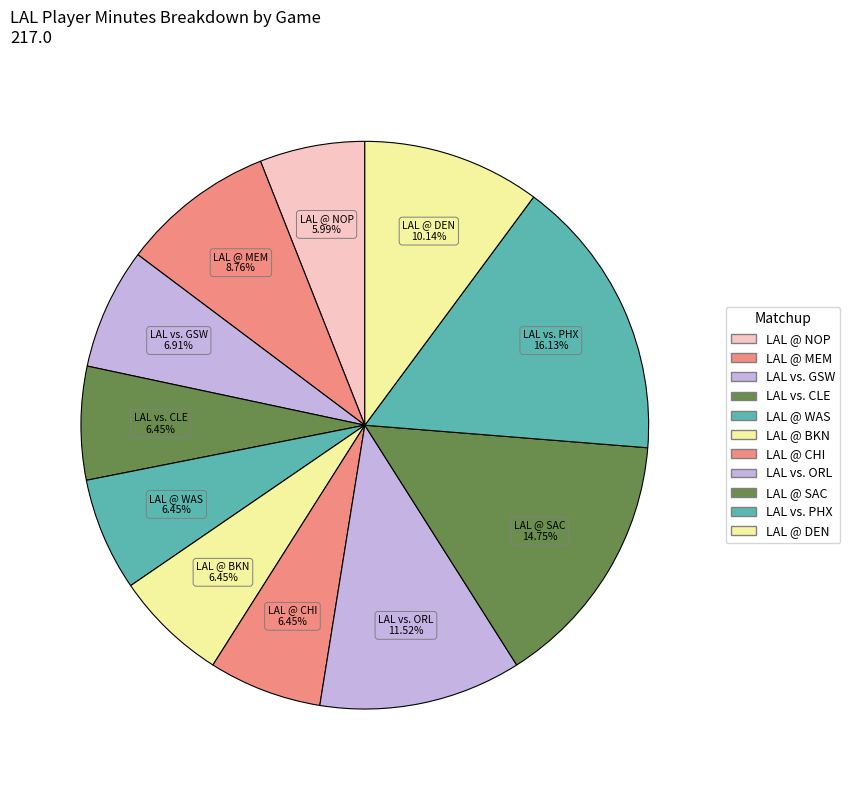

To the nearest percent, what is the difference between the largest and smallest slice percentages?

10%